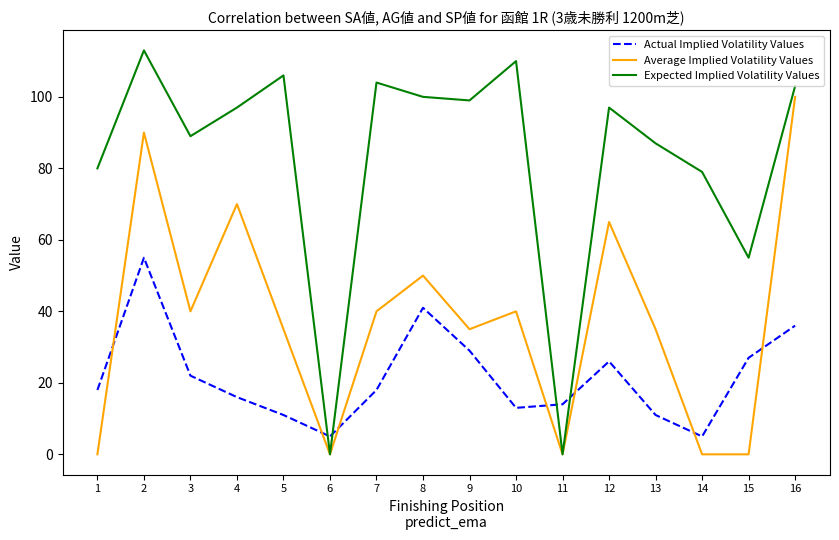

What is the lowest value of the Actual Implied Volatility Values series?

5